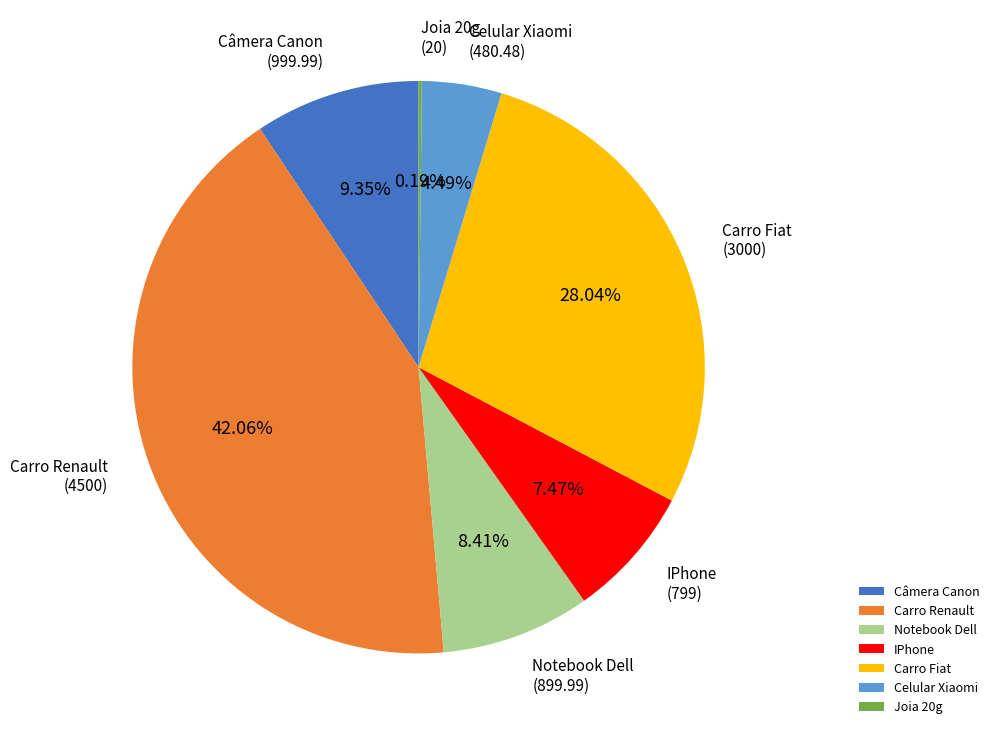

To the nearest percent, what portion does Carro Fiat represent?

28%